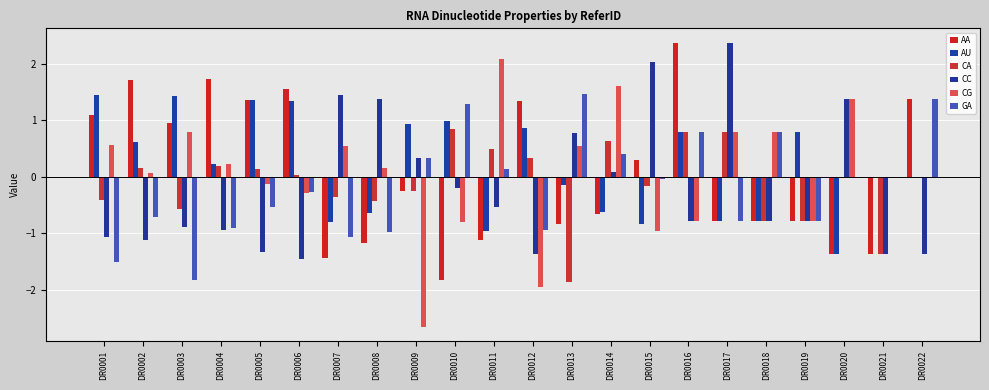

Are the bars horizontal?

No